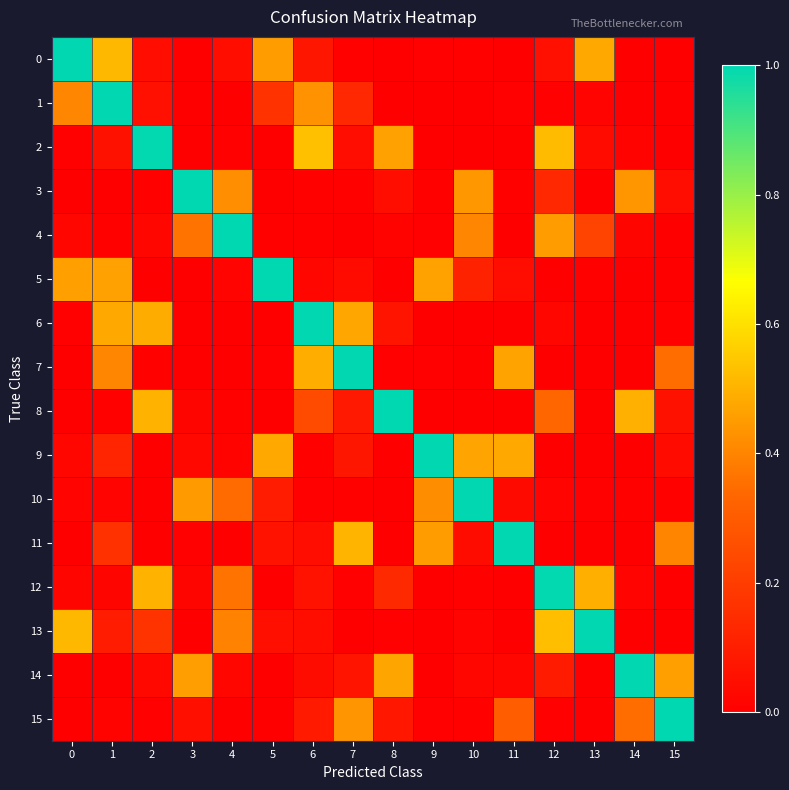

What is the greatest value displayed?

1.0